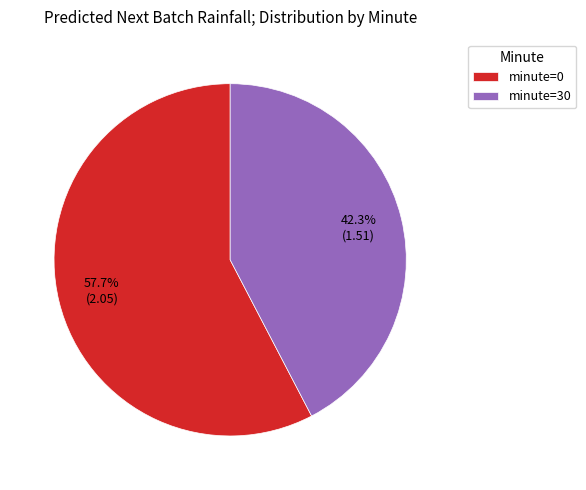

Which has a higher value, minute=30 or minute=0?

minute=0